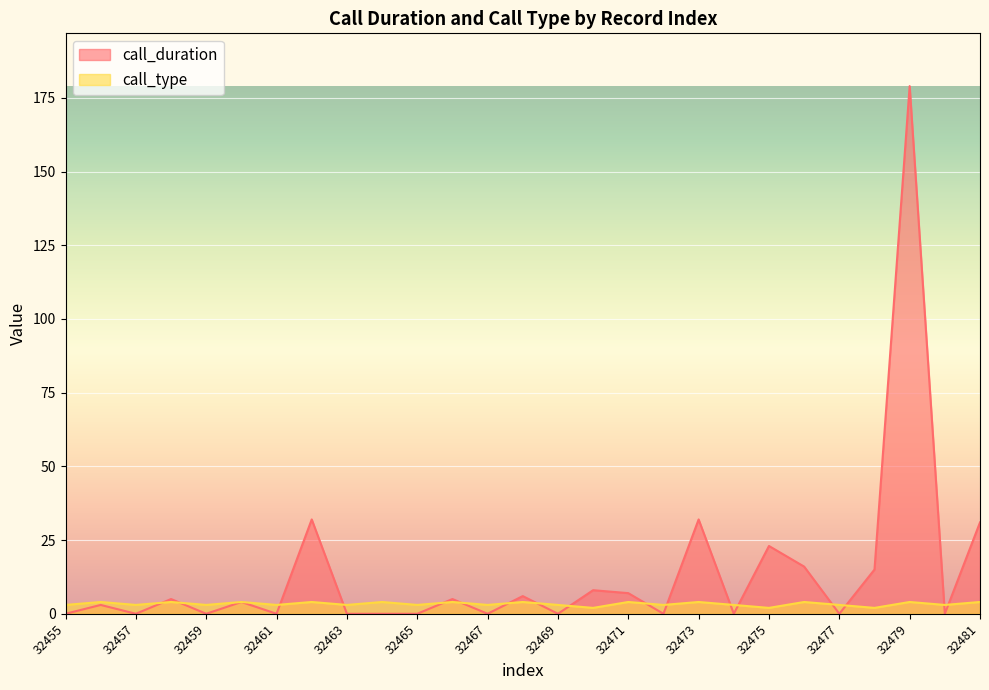

Which category has the lowest value across all series?

32455